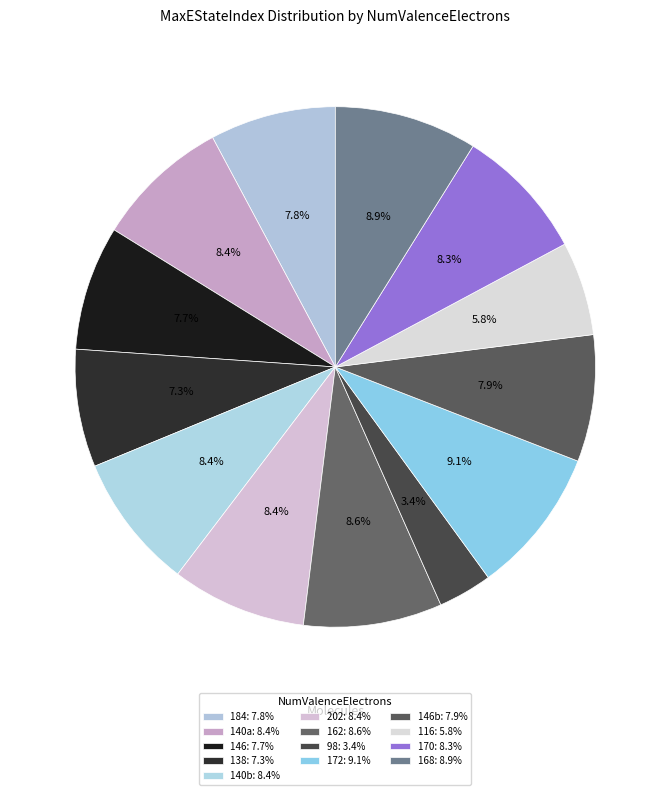

Does any single category account for the majority?

No